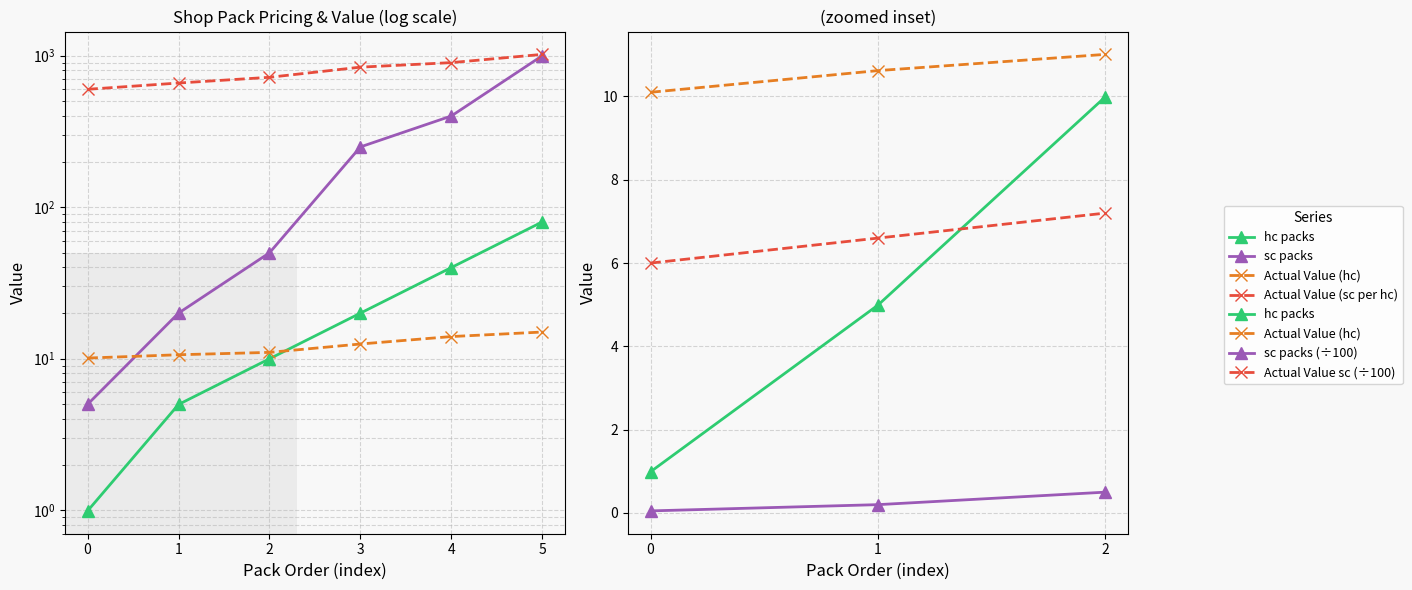

Which category has the highest value in the Actual Value (hc) series?

5